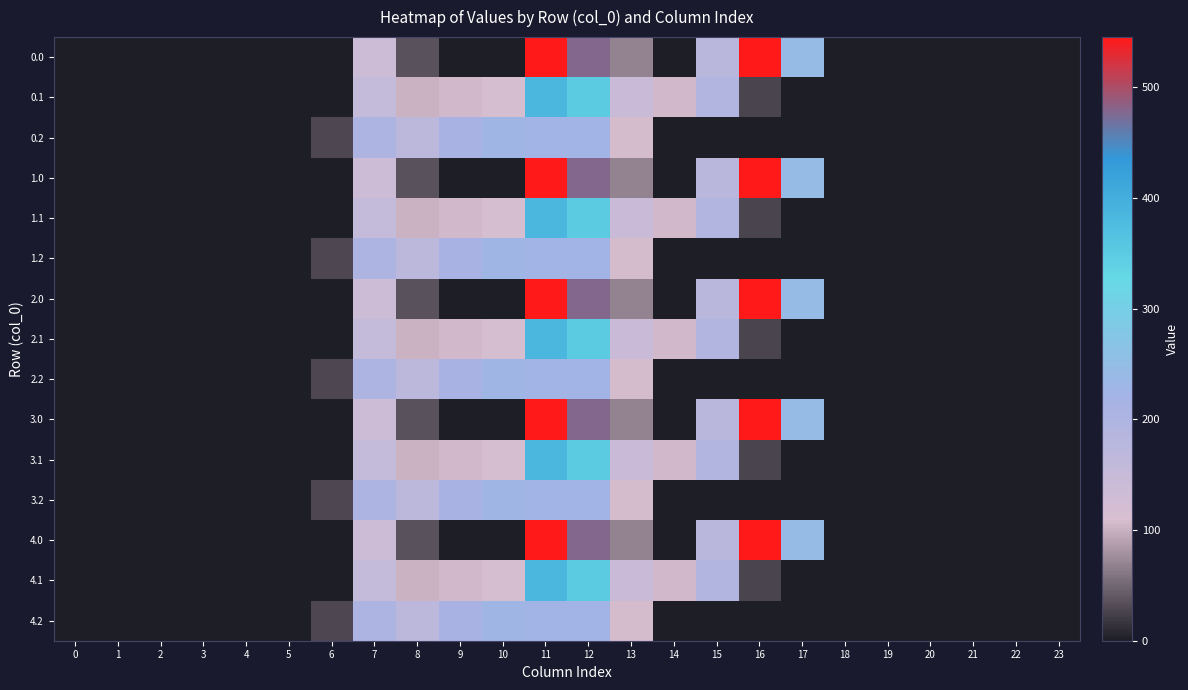

At how many categories does at least one series exceed 406?

3